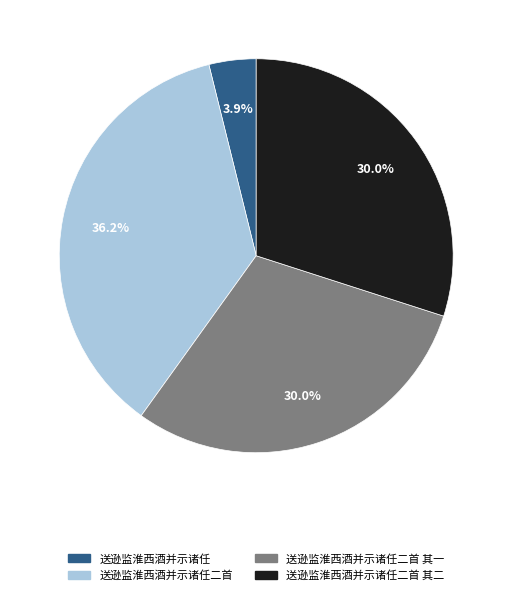

Does any single category account for the majority?

No